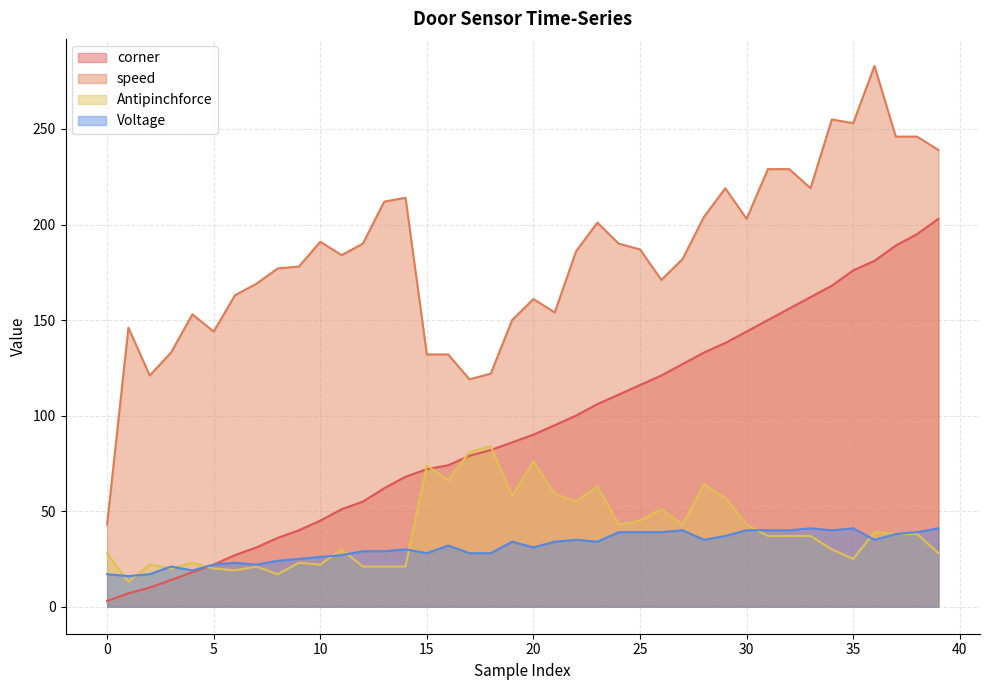

At which label does speed first exceed 186?

10